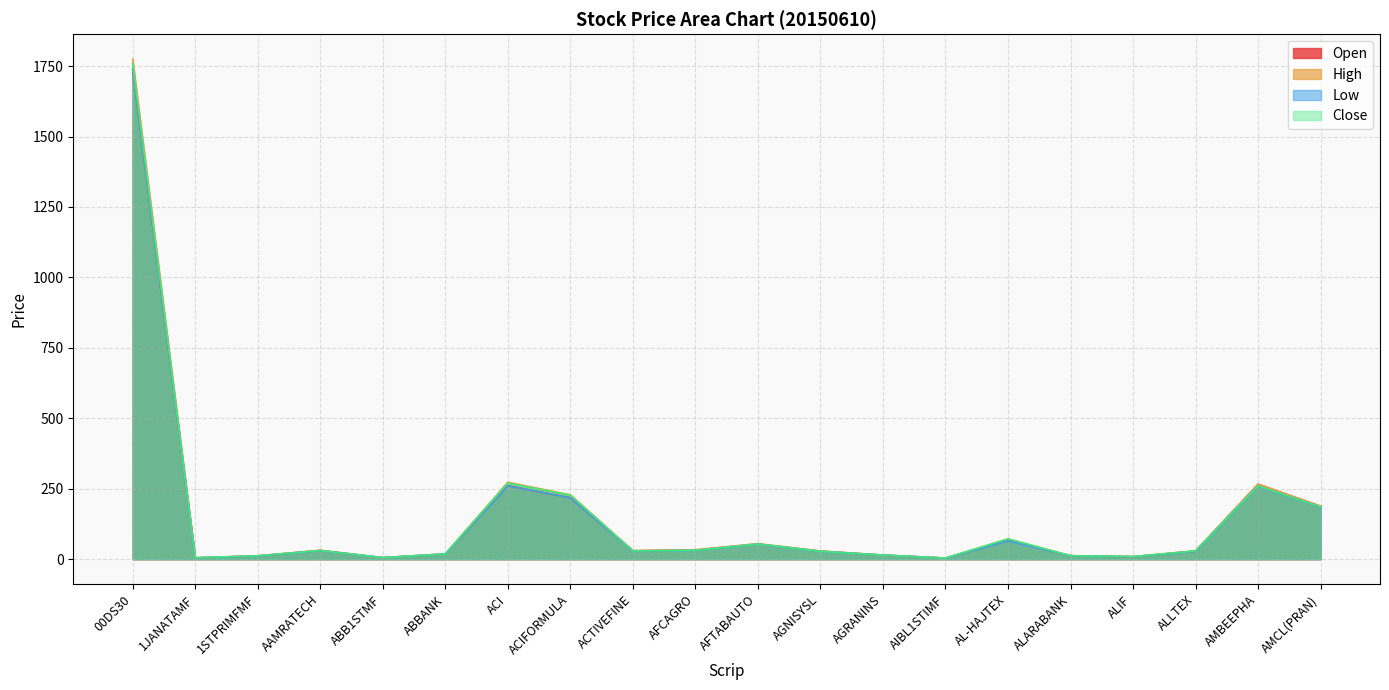

Reading left to right, transcribe all the data shown in this chart.

Open: 00DS30=1738.5	1JANATAMF=4.8	1STPRIMFMF=11.3	AAMRATECH=30.9	ABB1STMF=5.4	ABBANK=18.3	ACI=260.6	ACIFORMULA=218.0	ACTIVEFINE=30.0	AFCAGRO=32.4	AFTABAUTO=53.9	AGNISYSL=28.6	AGRANINS=14.4	AIBL1STIMF=3.9	AL-HAJTEX=66.4	ALARABANK=12.2	ALIF=8.7	ALLTEX=28.5	AMBEEPHA=266.0	AMCL(PRAN)=187.8
High: 00DS30=1774.7	1JANATAMF=4.9	1STPRIMFMF=12.1	AAMRATECH=31.7	ABB1STMF=5.5	ABBANK=19.1	ACI=273.0	ACIFORMULA=228.5	ACTIVEFINE=30.2	AFCAGRO=33.5	AFTABAUTO=55.1	AGNISYSL=28.9	AGRANINS=14.5	AIBL1STIMF=4.0	AL-HAJTEX=71.8	ALARABANK=12.4	ALIF=9.3	ALLTEX=30.0	AMBEEPHA=266.0	AMCL(PRAN)=187.8
Low: 00DS30=1738.5	1JANATAMF=4.7	1STPRIMFMF=11.2	AAMRATECH=30.4	ABB1STMF=5.3	ABBANK=18.3	ACI=260.6	ACIFORMULA=218.0	ACTIVEFINE=29.3	AFCAGRO=31.1	AFTABAUTO=53.3	AGNISYSL=27.6	AGRANINS=14.4	AIBL1STIMF=3.9	AL-HAJTEX=65.1	ALARABANK=12.1	ALIF=8.7	ALLTEX=28.2	AMBEEPHA=259.1	AMCL(PRAN)=185.0
Close: 00DS30=1759.6	1JANATAMF=4.8	1STPRIMFMF=12.0	AAMRATECH=30.6	ABB1STMF=5.4	ABBANK=18.5	ACI=269.8	ACIFORMULA=227.2	ACTIVEFINE=29.4	AFCAGRO=31.4	AFTABAUTO=53.6	AGNISYSL=27.8	AGRANINS=14.5	AIBL1STIMF=3.9	AL-HAJTEX=71.8	ALARABANK=12.2	ALIF=9.2	ALLTEX=29.1	AMBEEPHA=260.3	AMCL(PRAN)=185.3